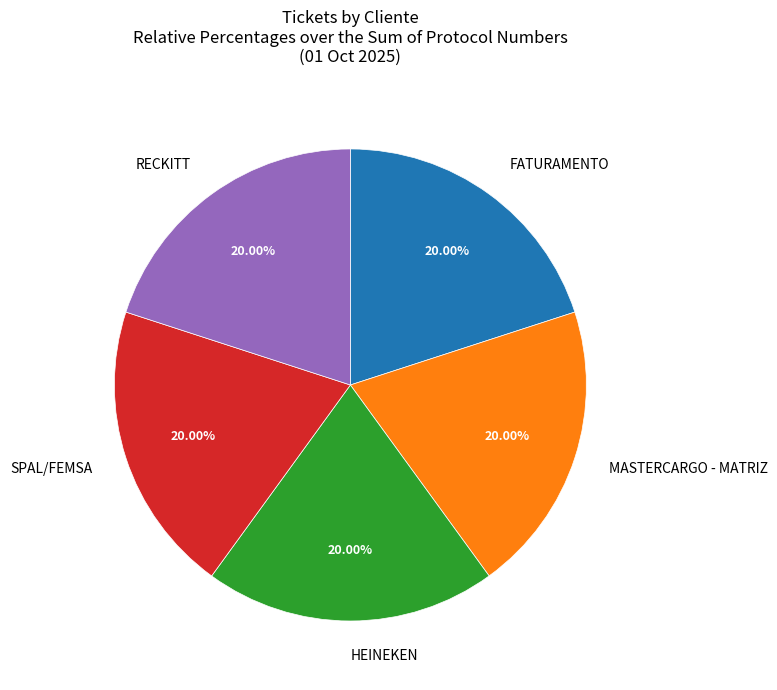

What percentage is NOT represented by MASTERCARGO - MATRIZ?

80.0%